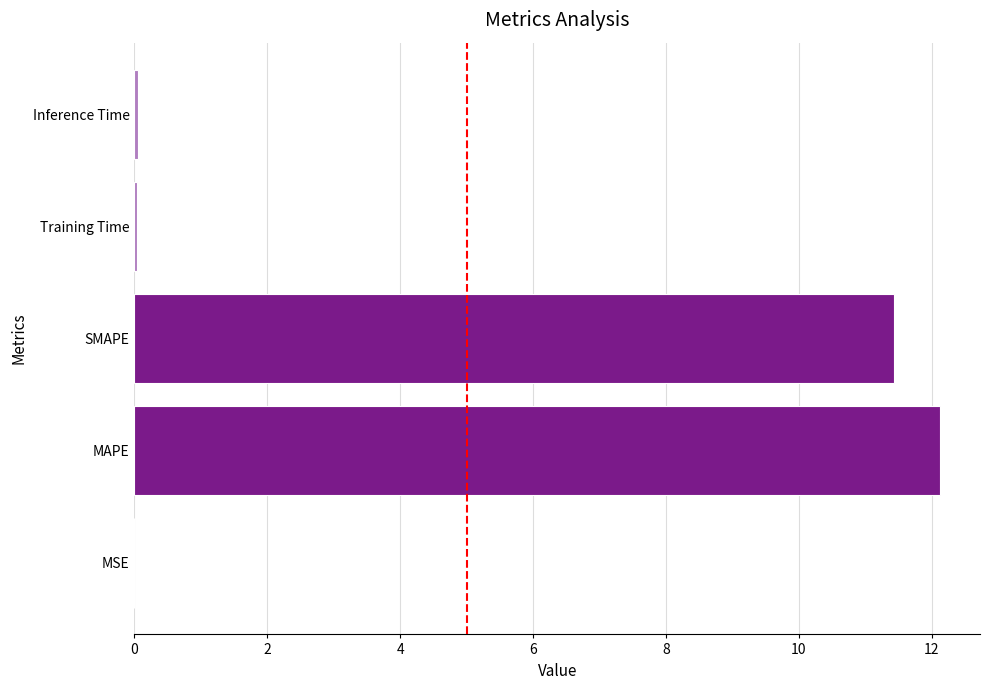

Is it true that the value at MSE is 0.0?

True